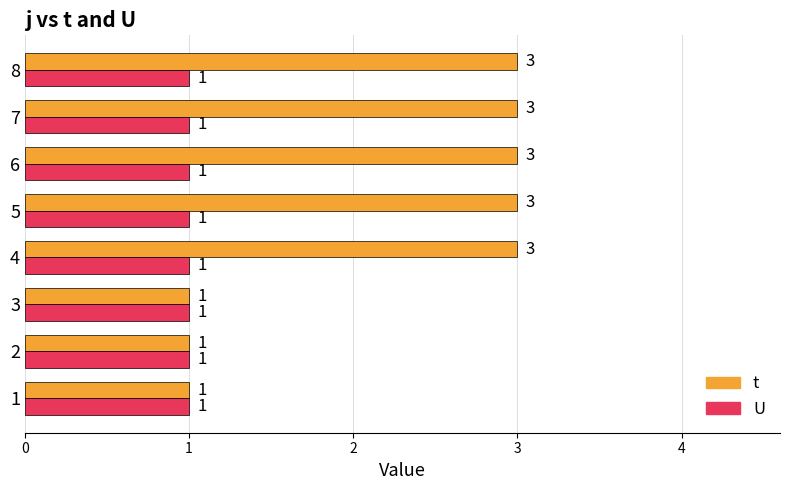

The value of t at 1 is 0. True or false?

False